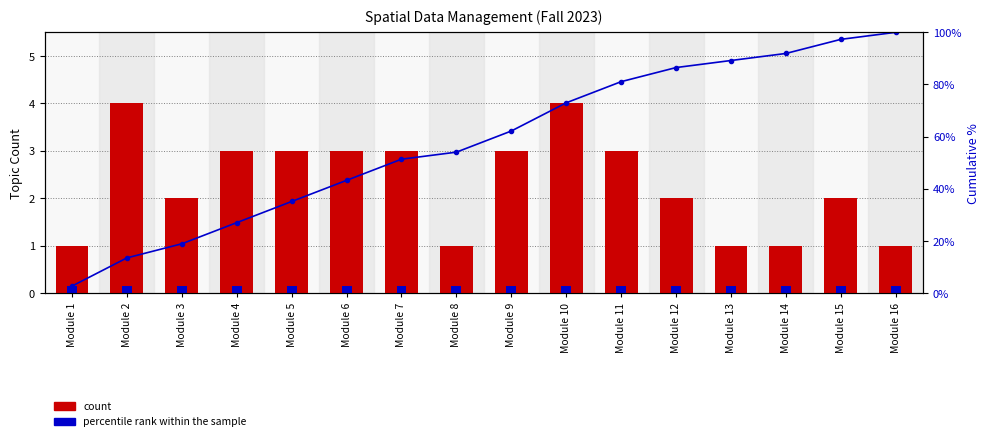

What is the sum of the values at Module 15 and Module 4?

5